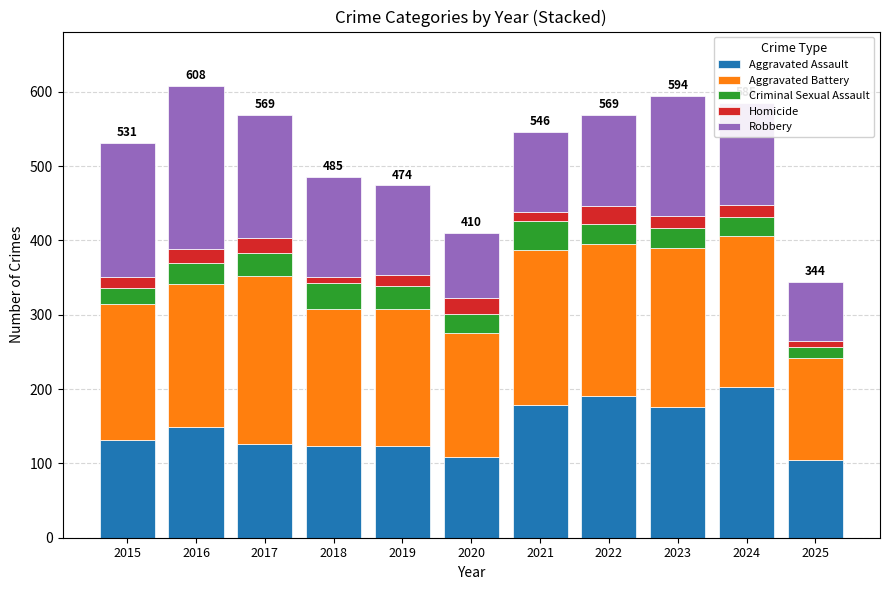

What is the difference between the second highest and second lowest values in the Aggravated Assault series?

82